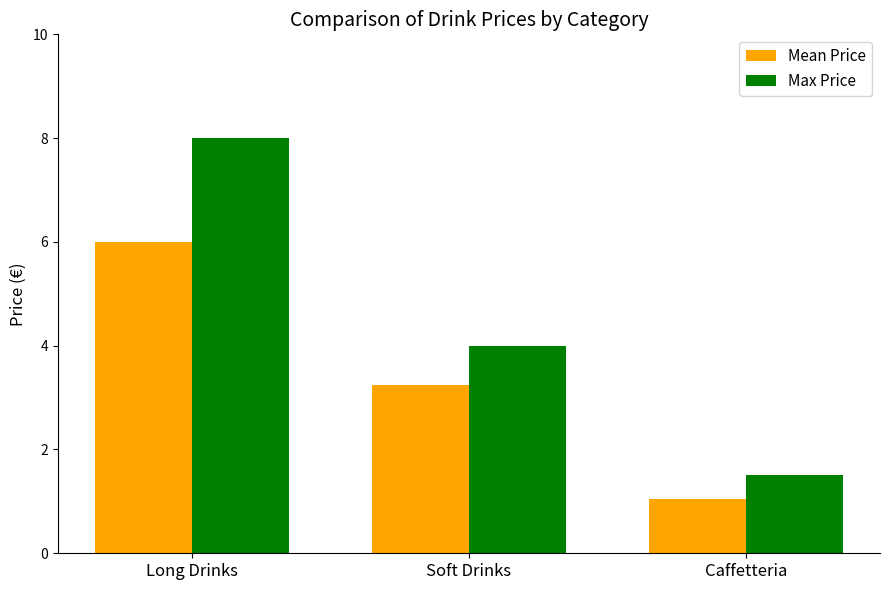

How many groups of bars are there?

3